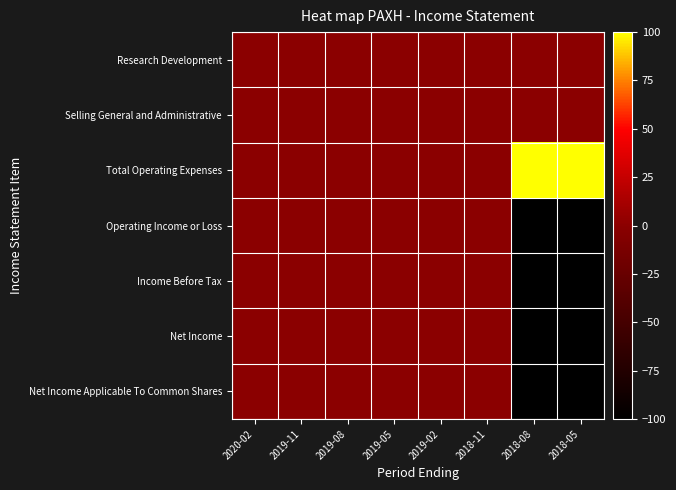

At which category does the chart reach its minimum across all series?

2018-08